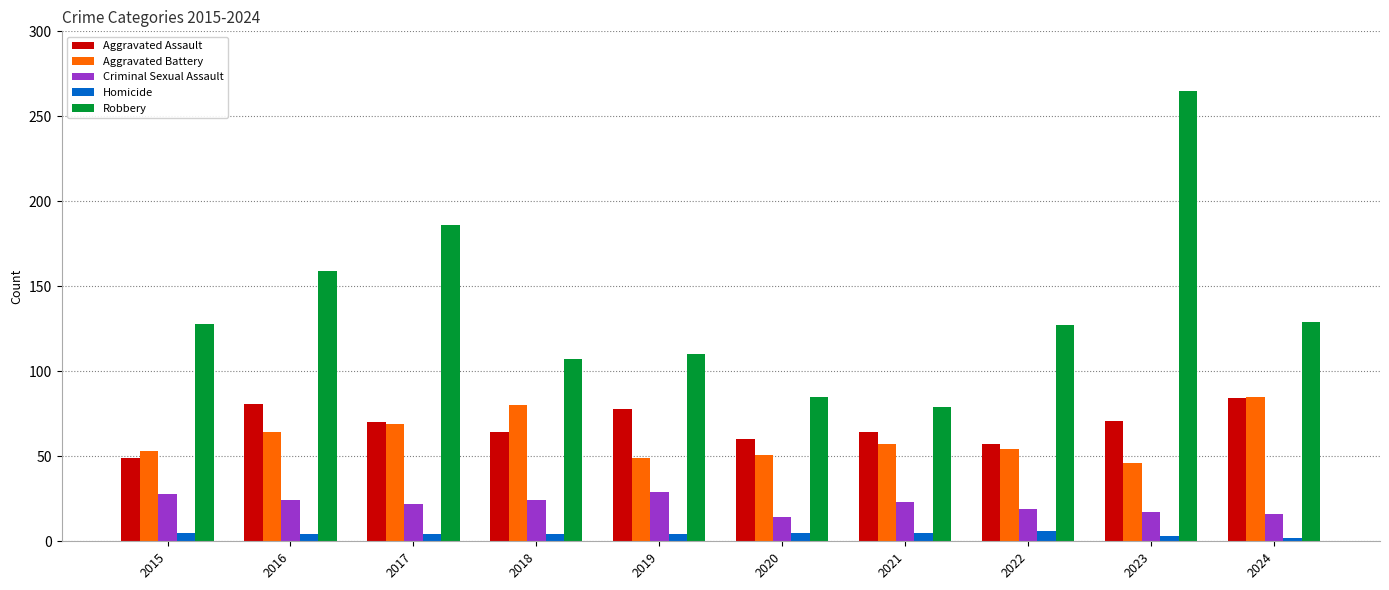

Which series has the largest total across all categories?

Robbery